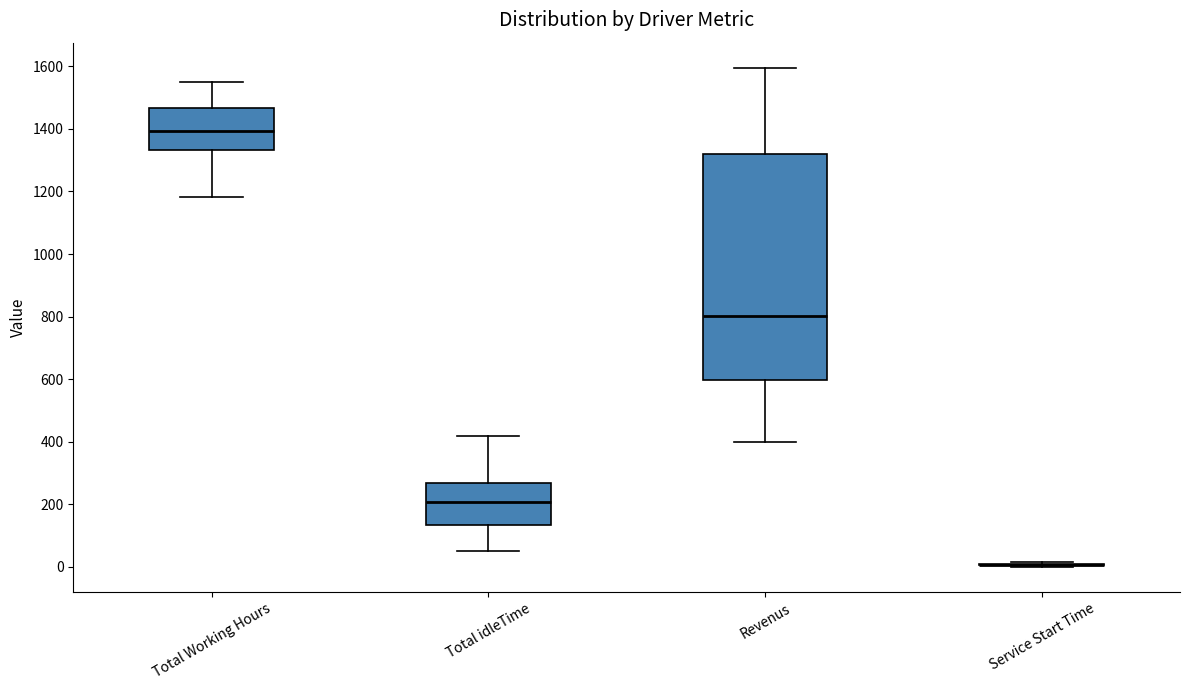

Reading left to right, read every box against the y-axis: the position of its median line, the range the box covers, and the ends of its whiskers. The values are not printed on the chart, so give them approximately, as read against the axis.

Total Working Hours: median 1400, box 1340 to 1460, whiskers 1180 to 1540
Total idleTime: median 200, box 140 to 260, whiskers 60 to 420
Revenus: median 800, box 600 to 1320, whiskers 400 to 1600
Service Start Time: box collapsed to a line at 0, whiskers 0 to 20